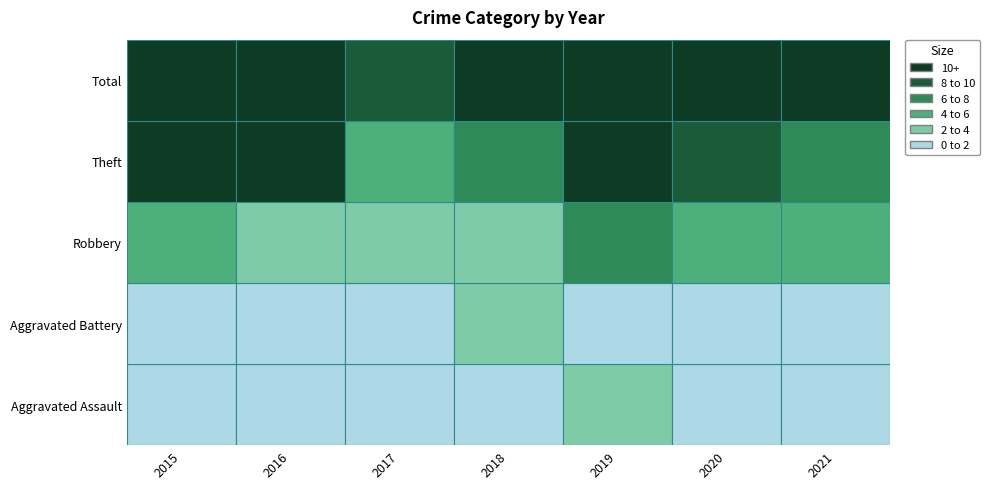

How many data points in Aggravated Battery are above 1?

1